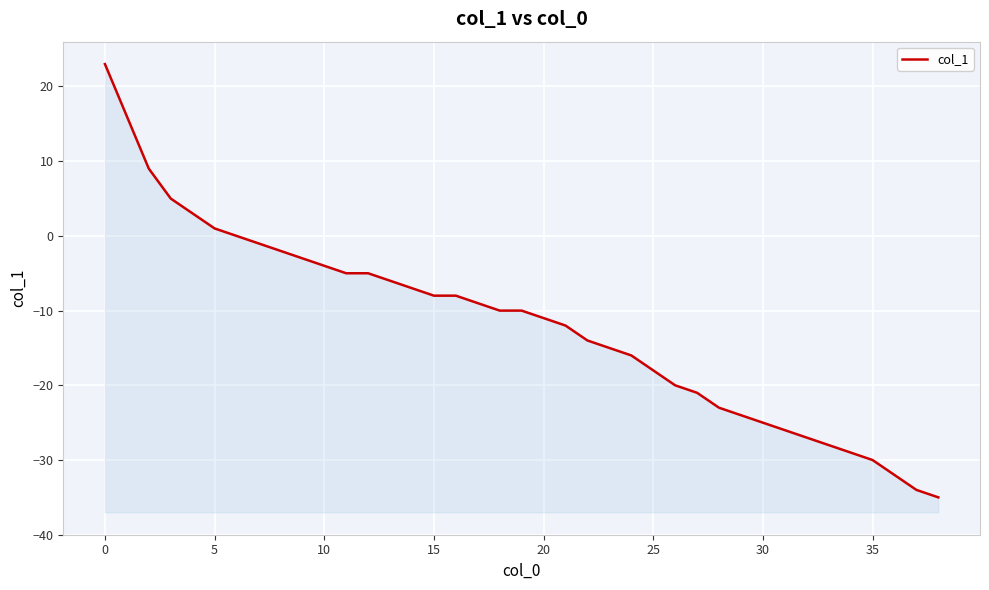

Read the value at 18, to the nearest 10.

-10